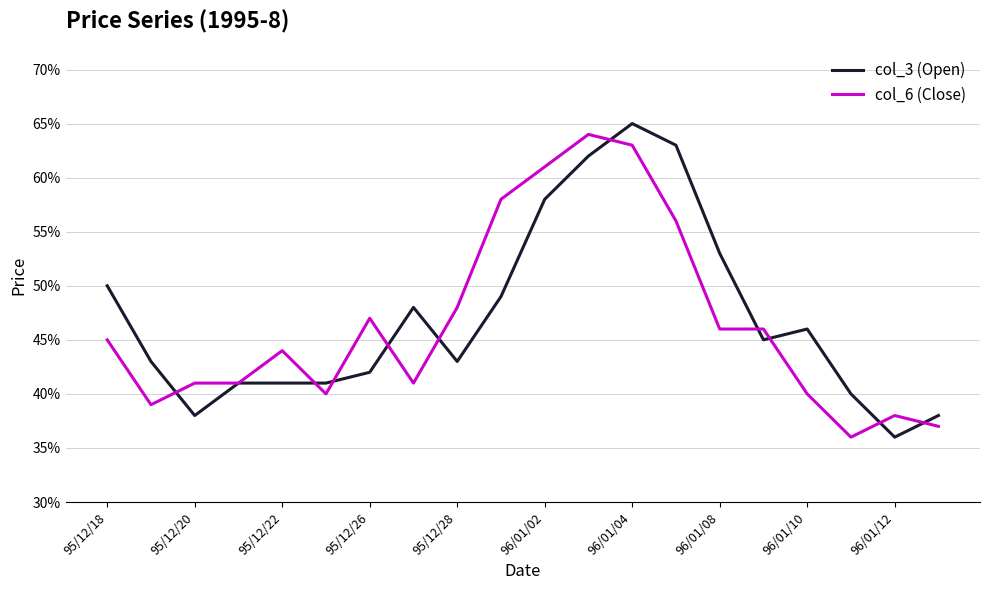

What are all the series names shown in the legend?

col_3 (Open), col_6 (Close)